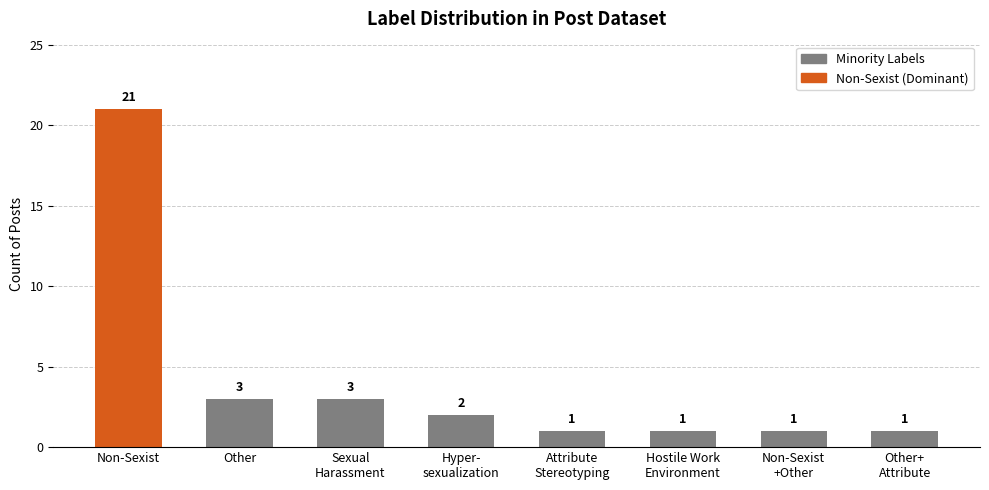

What position from the right is Other+
Attribute?

1